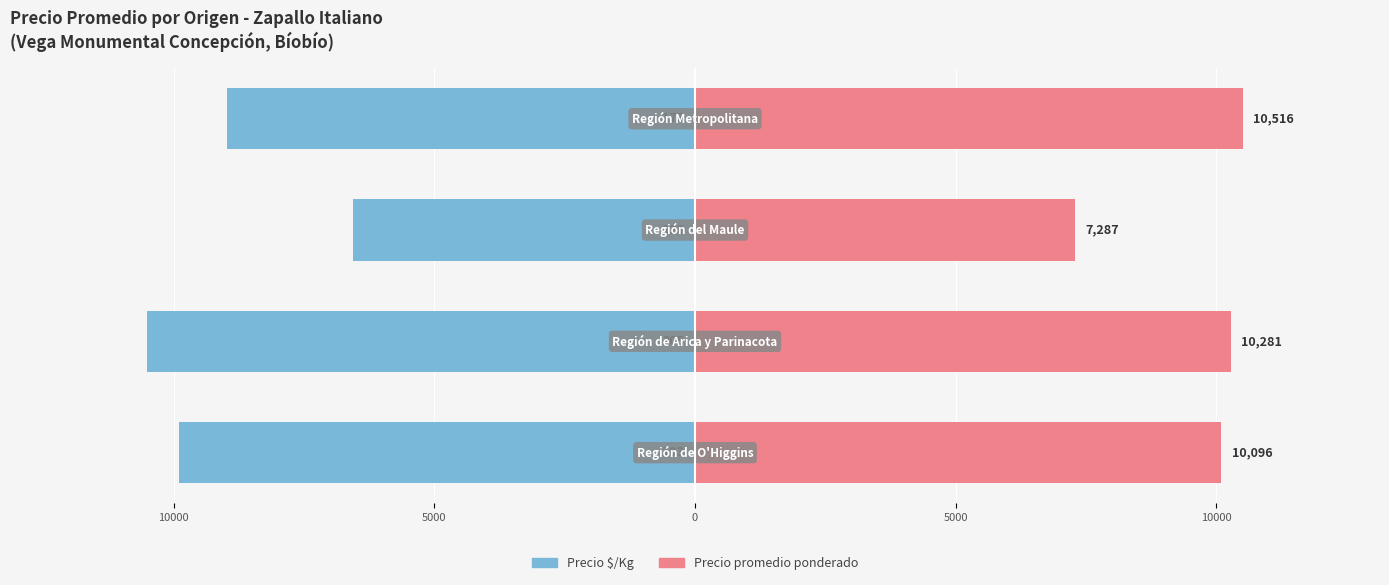

How many data points in Precio $/Kg are less than -8977?

3